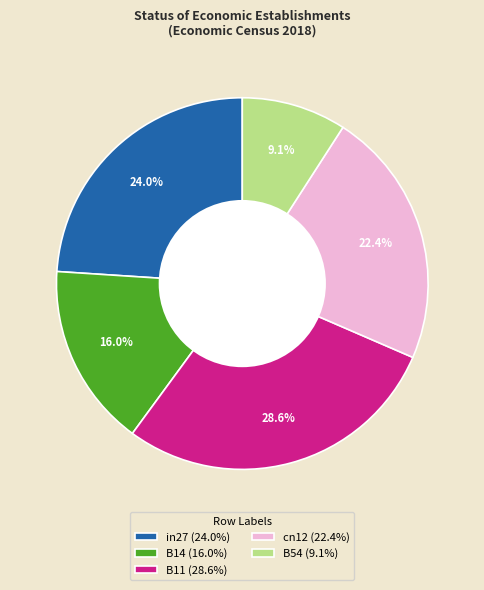

To the nearest percent, what percentage of the pie is cn12?

22%